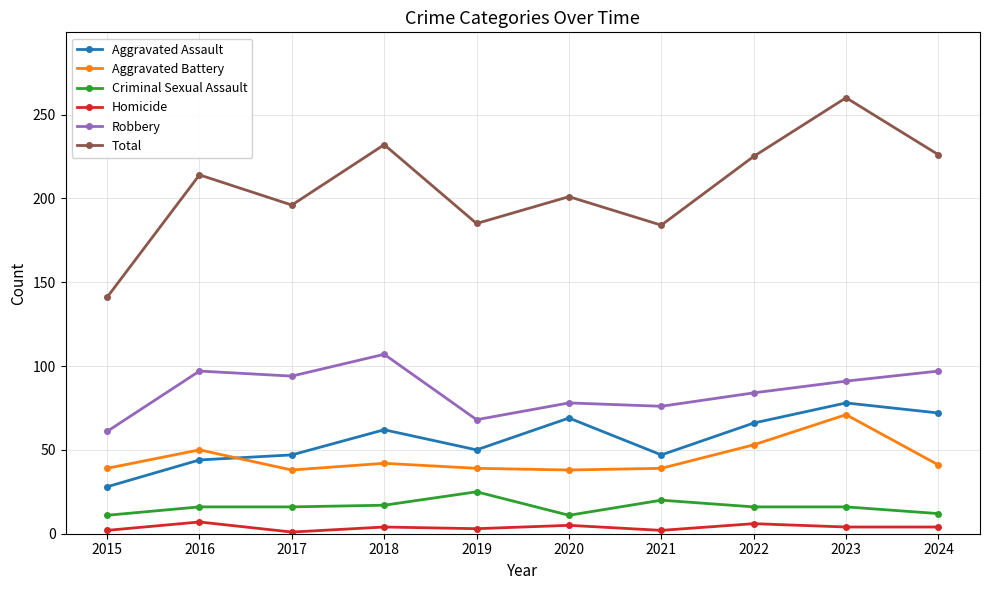

Which series changed the most between 2021 and 2024?

Total